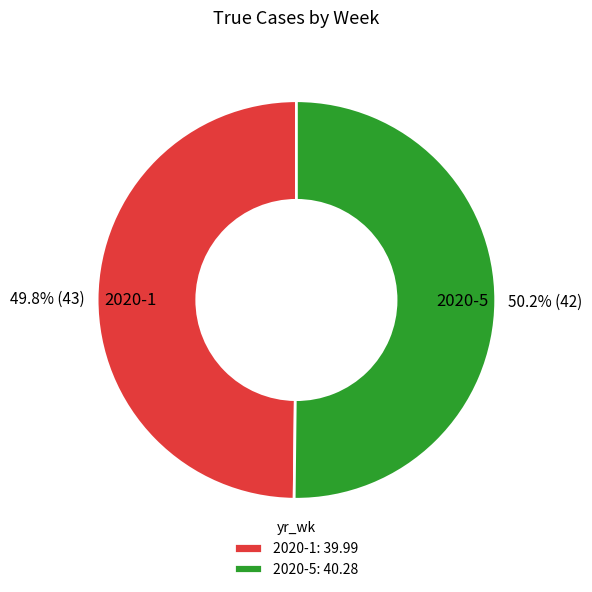

To the nearest percent, what portion does 2020-1 represent?

50%